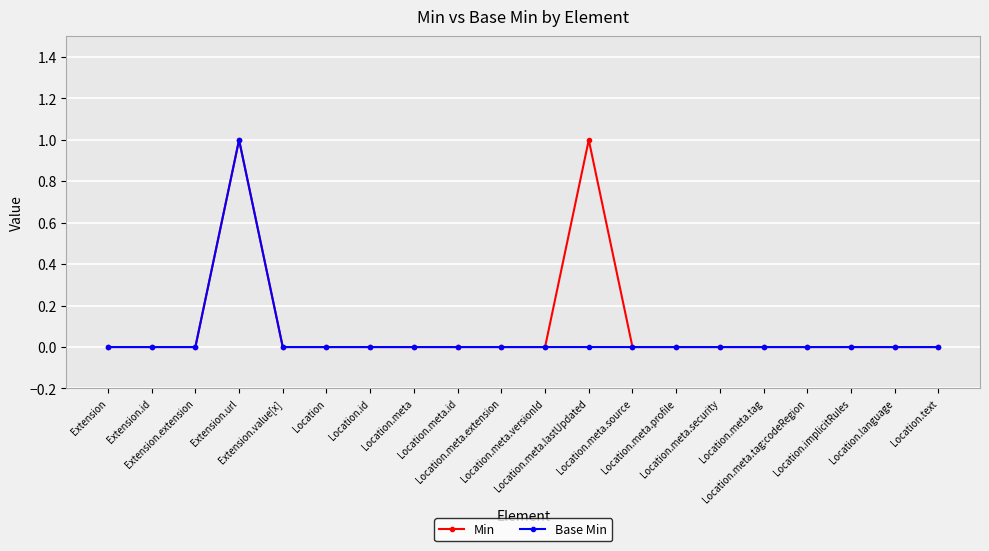

True or false: Min has more than 1 interior local peaks.

True